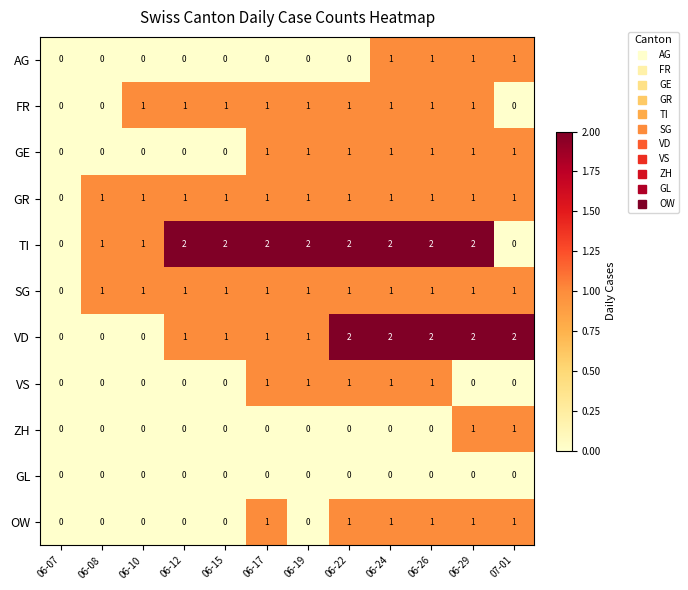

Which series has the largest total across all categories?

TI